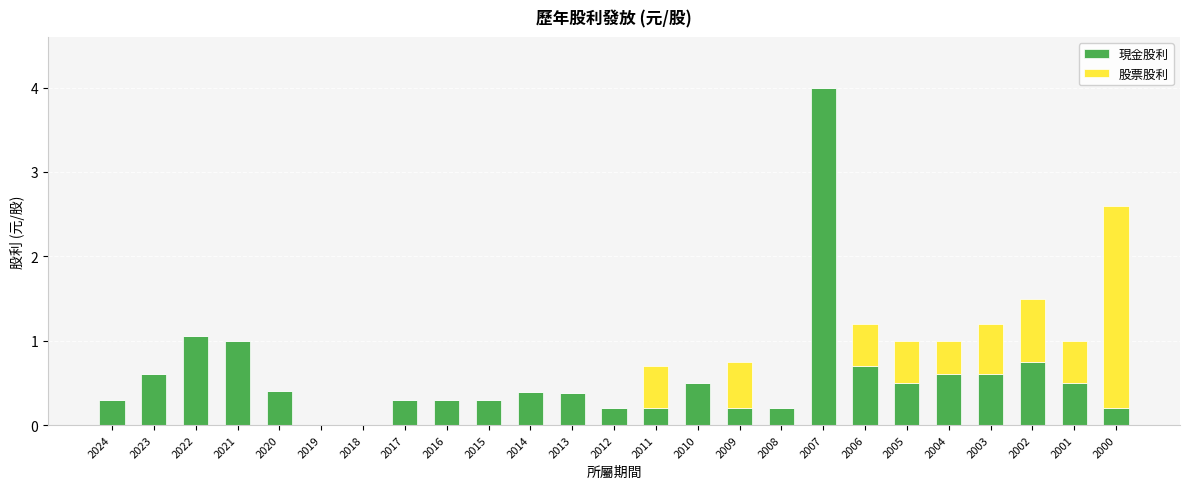

True or false: 現金股利 has a value of 0.6 at 2013.

False